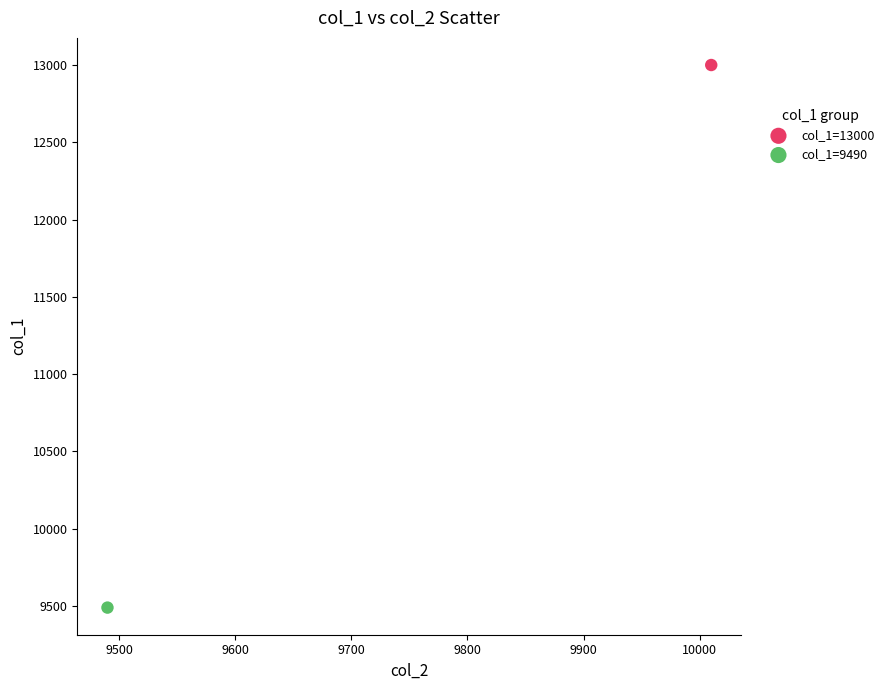

What are all the series names shown in the legend?

col_1=13000, col_1=9490